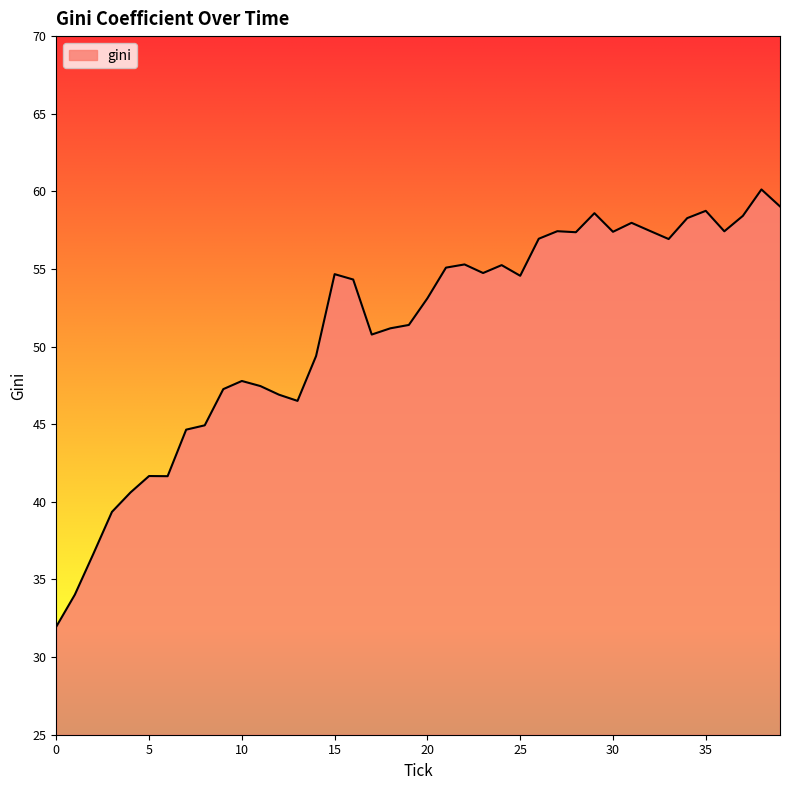

What is the smallest value displayed?

32.0